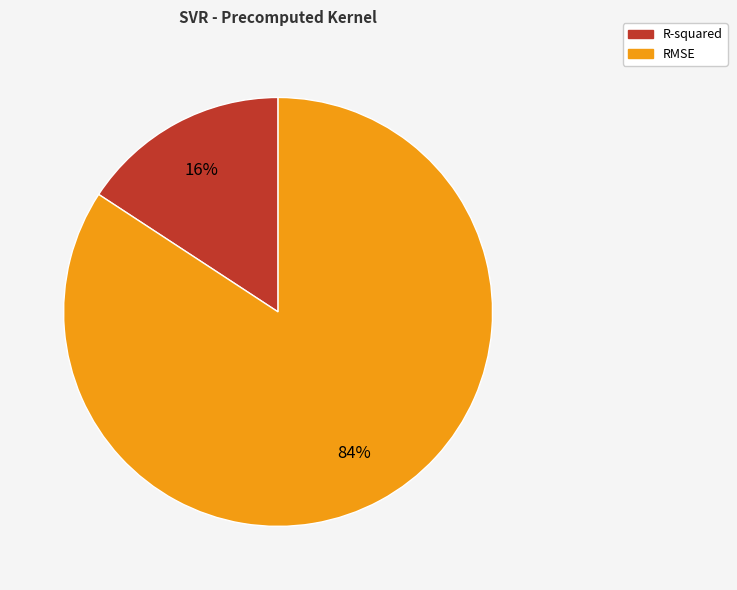

To the nearest percent, what is the difference between the RMSE and R-squared slice percentages?

68%